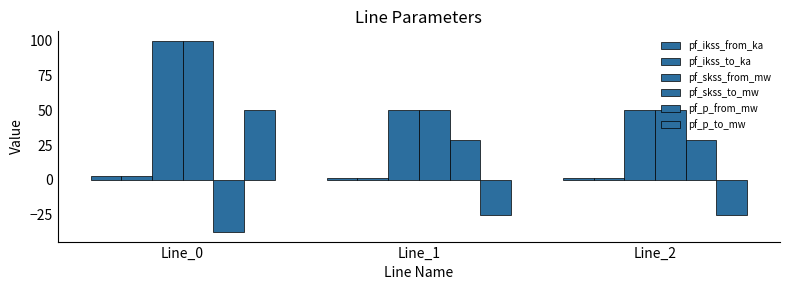

Reading left to right, extract all data points from this chart.

pf_ikss_from_ka: 2.9	1.4	1.4
pf_ikss_to_ka: 2.9	1.4	1.4
pf_skss_from_mw: 99.8	49.9	49.9
pf_skss_to_mw: 99.8	49.9	49.9
pf_p_from_mw: -37.5	28.4	28.4
pf_p_to_mw: 50.4	-25.2	-25.2